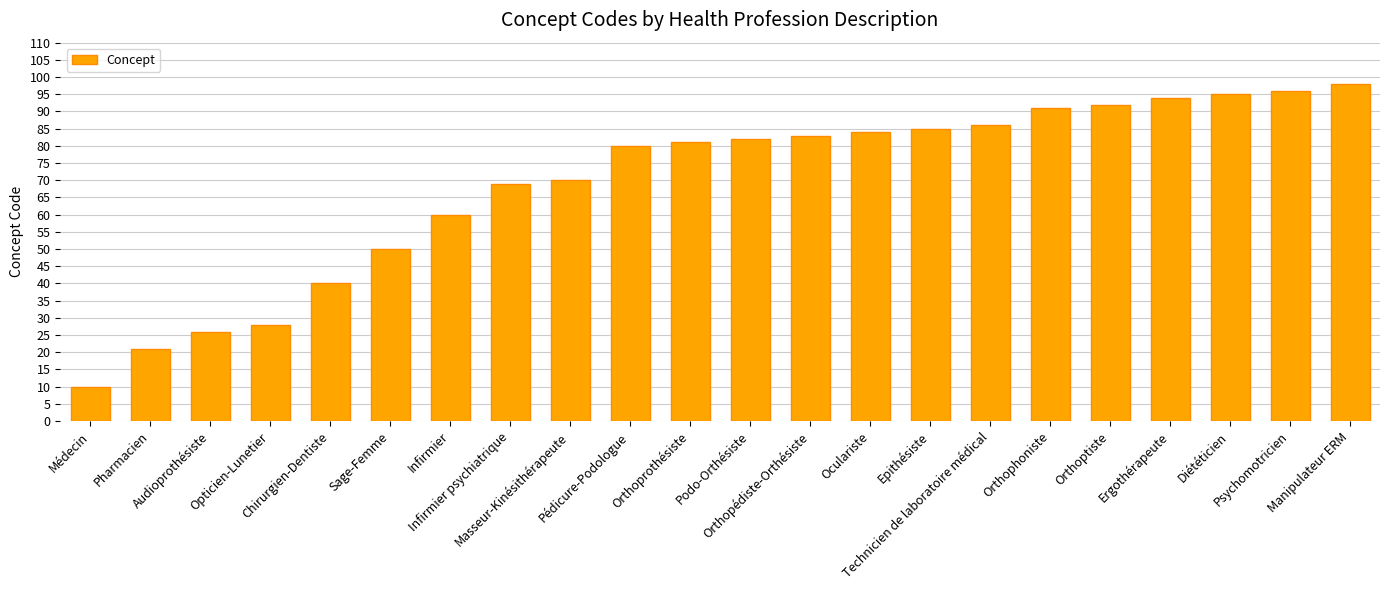

What is the sum of the values at Orthophoniste and Opticien-Lunetier?

119